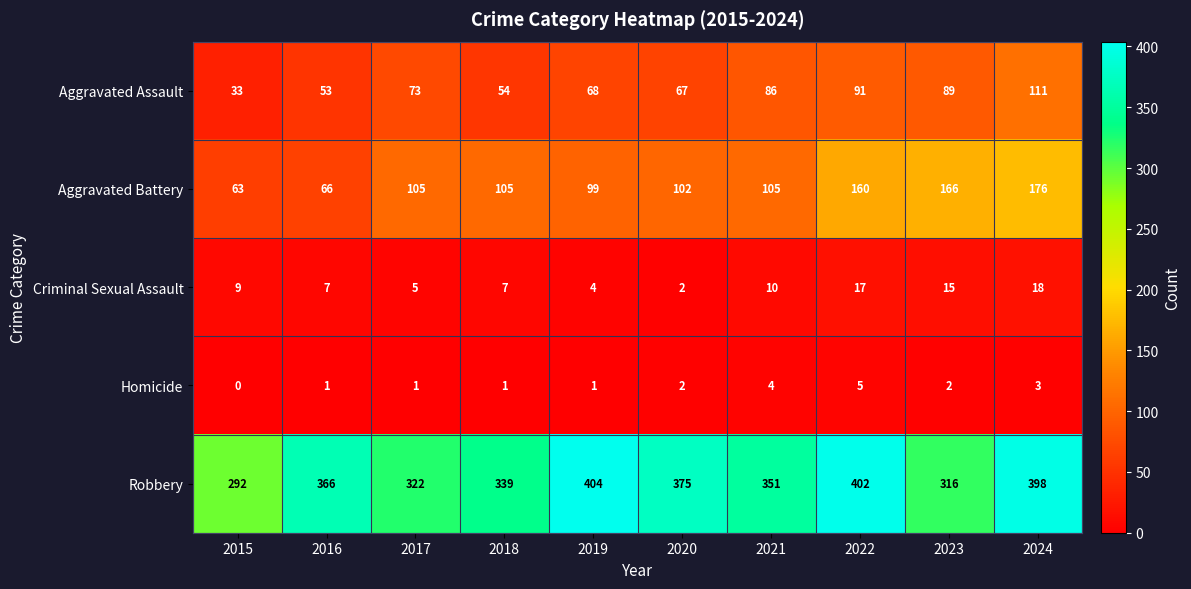

Which series changed the most between 2016 and 2023?

Aggravated Battery